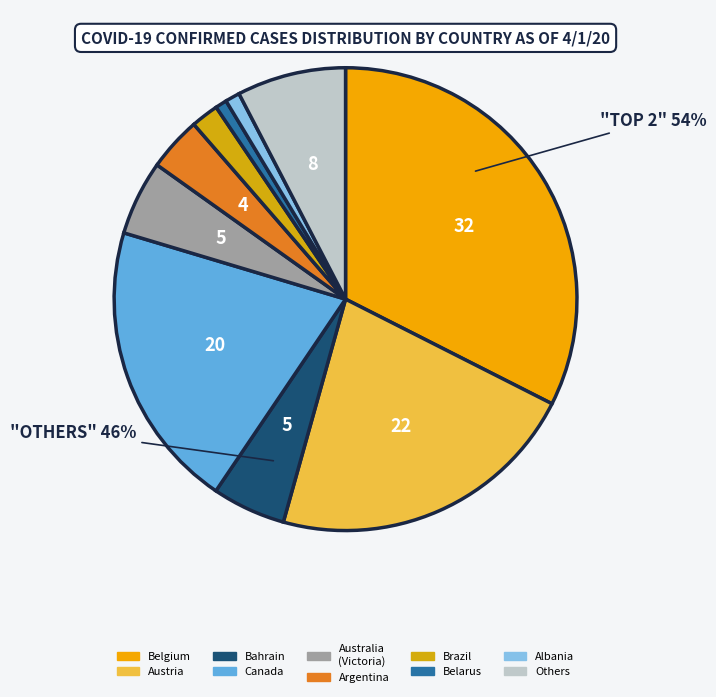

Is Austria (3/14) the majority of the pie?

No